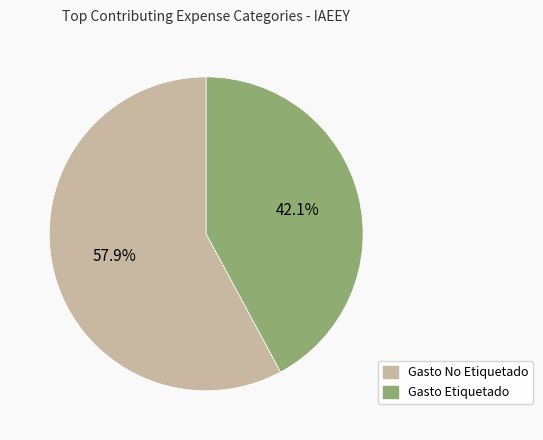

Which slice is the largest?

Gasto No Etiquetado